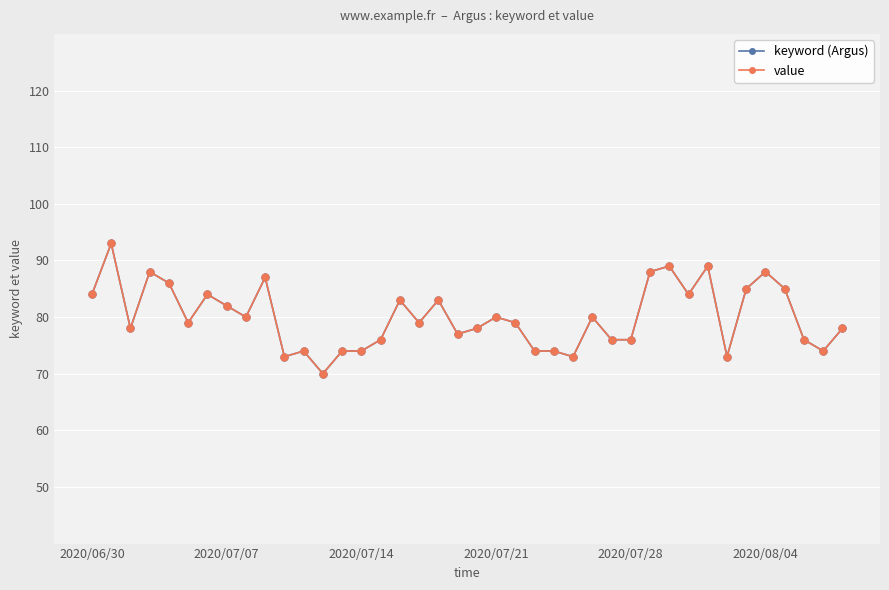

Which category has the lowest value in the keyword (Argus) series?

12